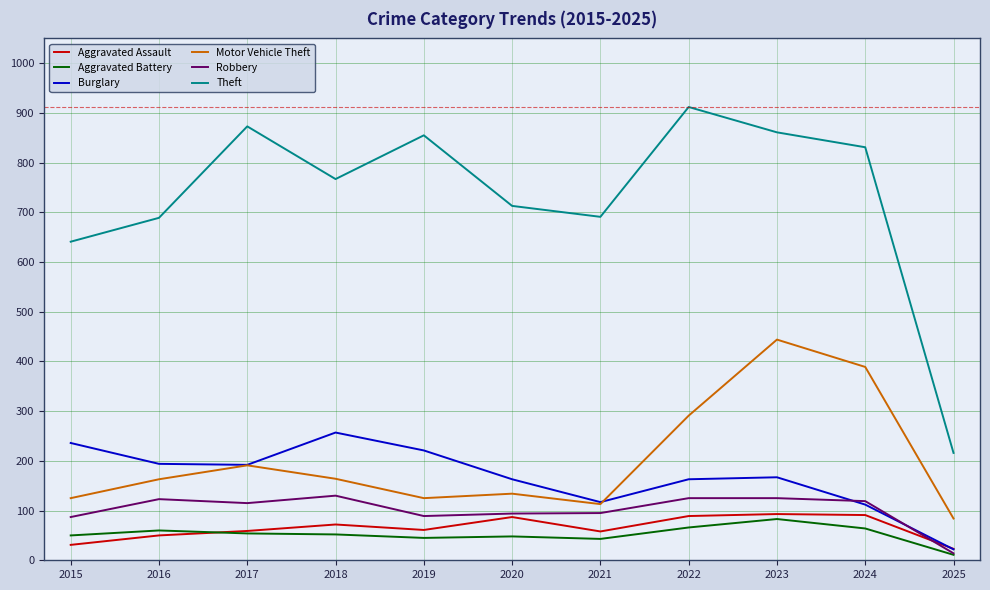

True or false: Robbery and Theft intersect in this chart.

False